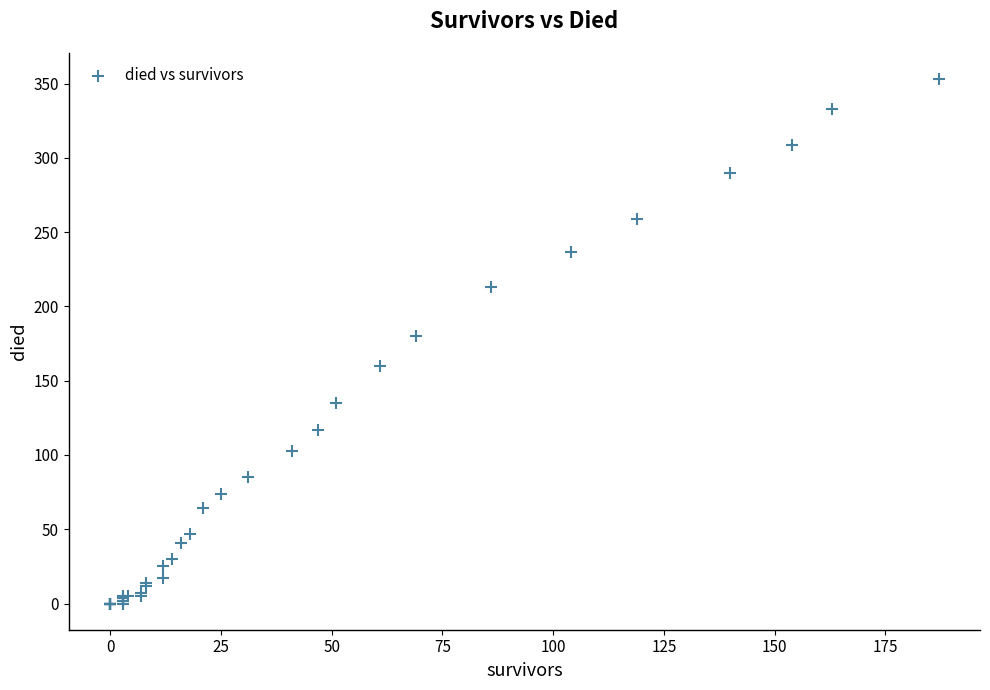

What Y value in the scatter plot is closest to 176?

180